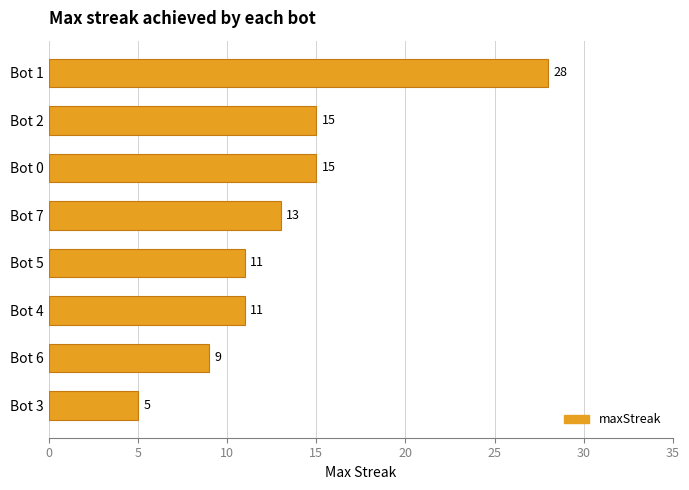

The value at Bot 4 is 19. True or false?

False